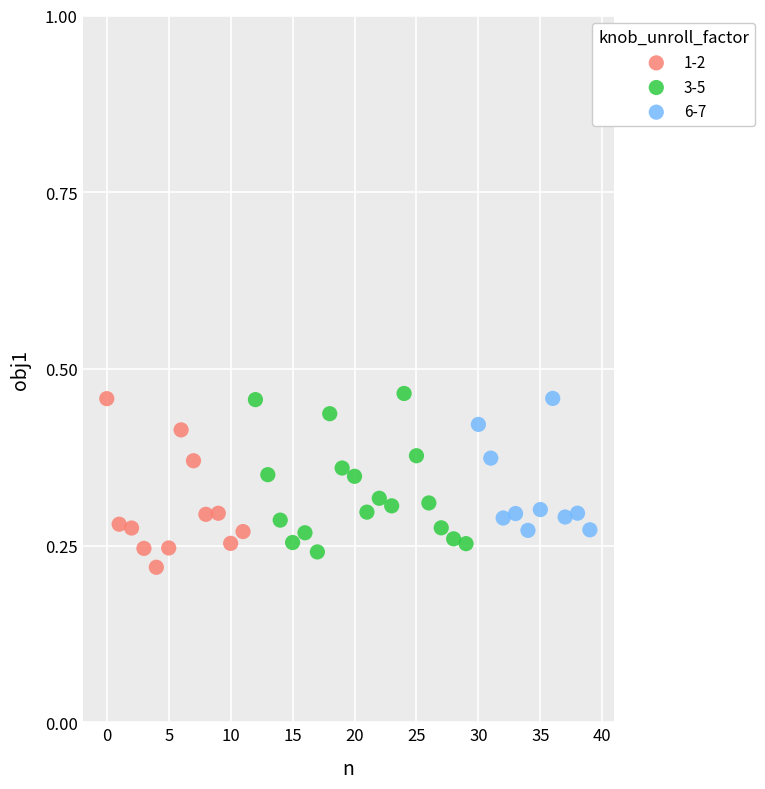

What are all the series names shown in the legend?

1-2, 3-5, 6-7